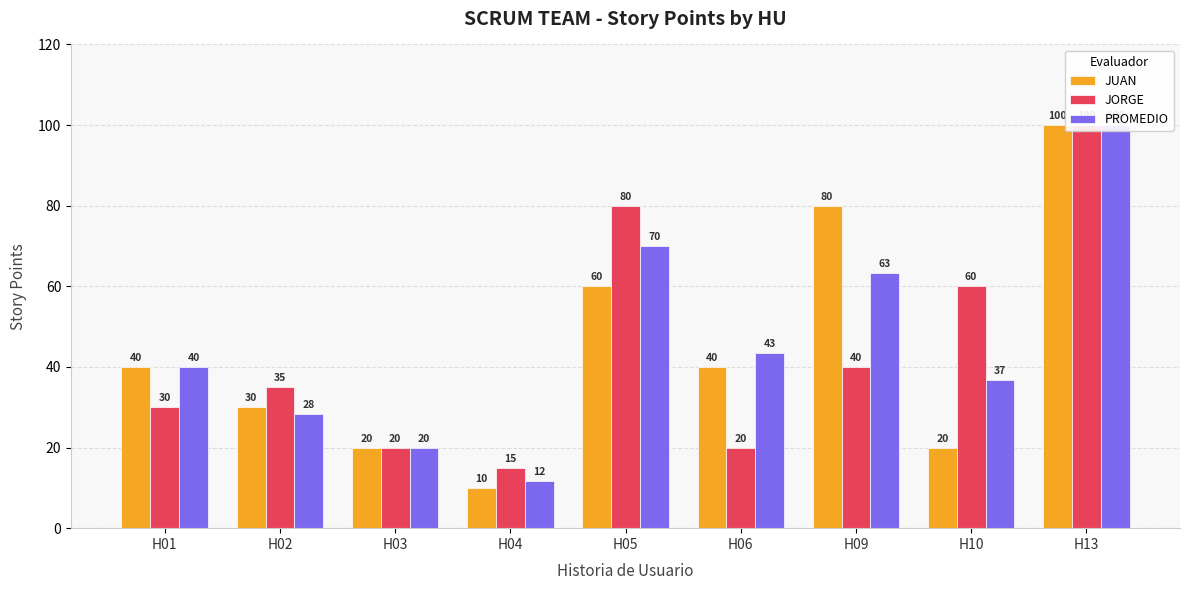

Reading left to right, transcribe all the data shown in this chart.

JUAN: H01=40.0	H02=30.0	H03=20.0	H04=10.0	H05=60.0	H06=40.0	H09=80.0	H10=20.0	H13=100.0
JORGE: H01=30.0	H02=35.0	H03=20.0	H04=15.0	H05=80.0	H06=20.0	H09=40.0	H10=60.0	H13=100.0
PROMEDIO: H01=40.0	H02=28.3	H03=20.0	H04=11.7	H05=70.0	H06=43.3	H09=63.3	H10=36.7	H13=100.0